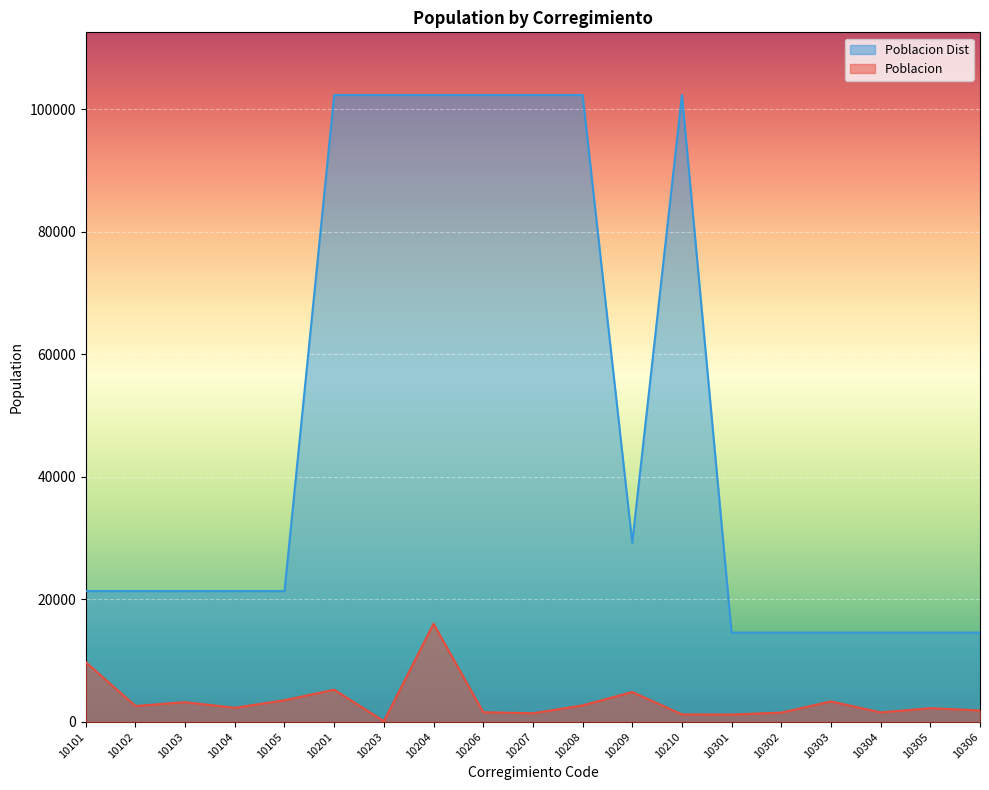

How many values in the Poblacion Dist series exceed 21341?

8